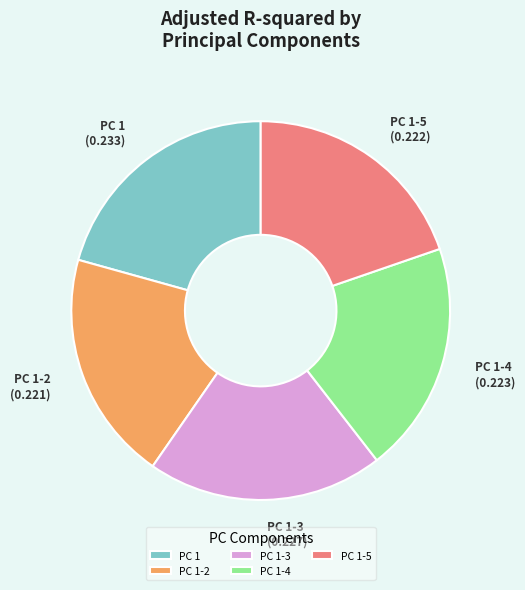

Does PC 1-4 account for over 50% of the chart?

No